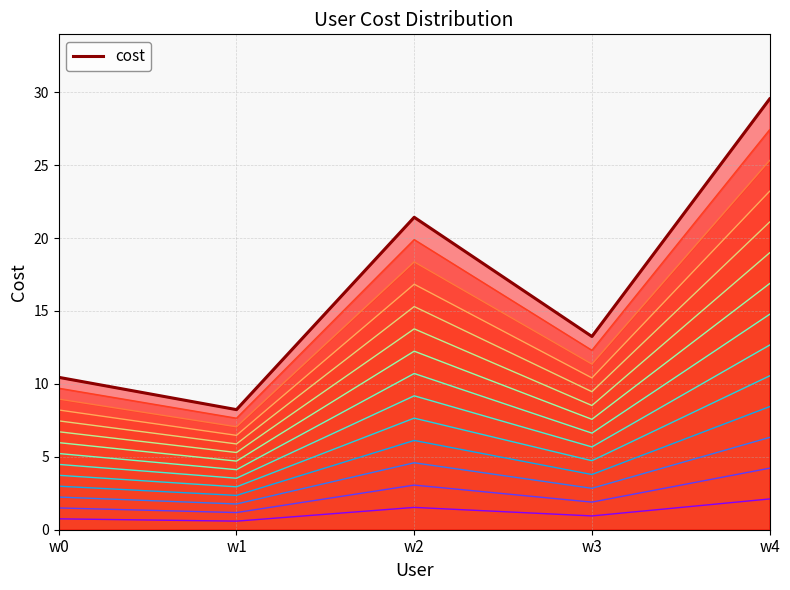

What is the smallest value displayed?

8.2